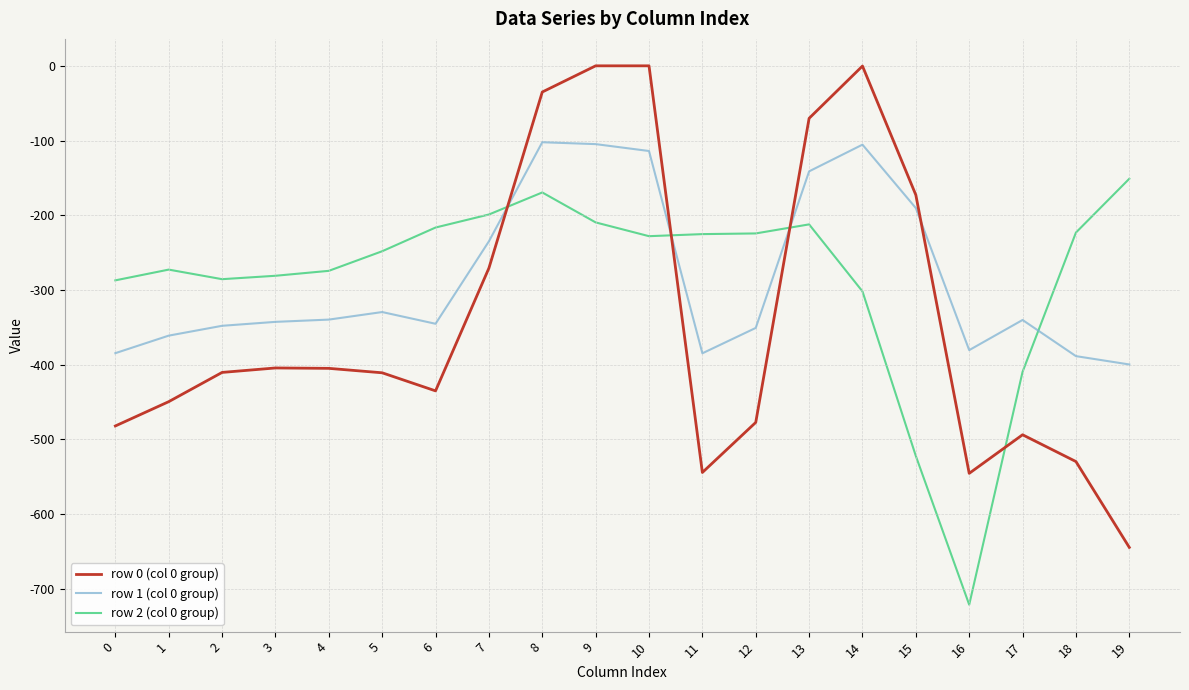

At 4, list the series in order from largest to smallest.

row 2 (col 0 group), row 1 (col 0 group), row 0 (col 0 group)